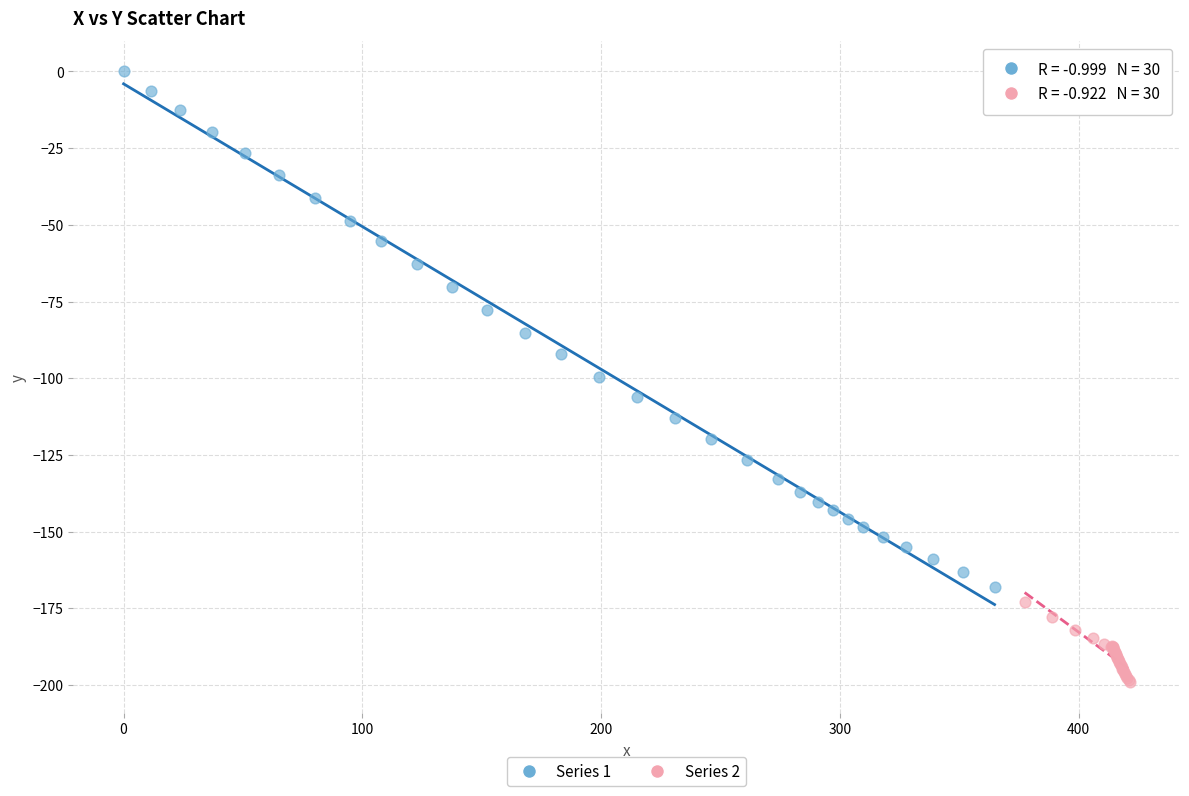

Which series has the widest spread of Y values?

Series 1